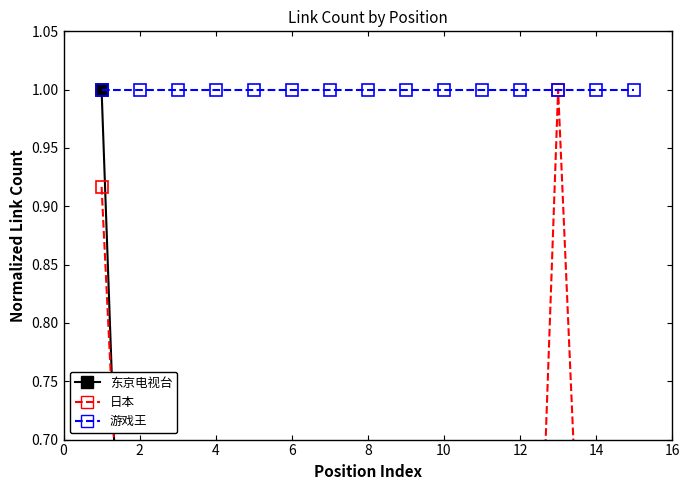

What is the sum of the 游戏王 values at 6 and 12?

2.0